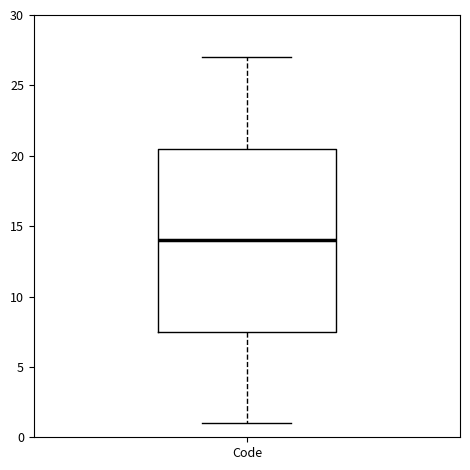

Where does the upper whisker of the box for Code end on the y-axis? The values are not printed on the chart, so give them approximately, as read against the axis.

27.0